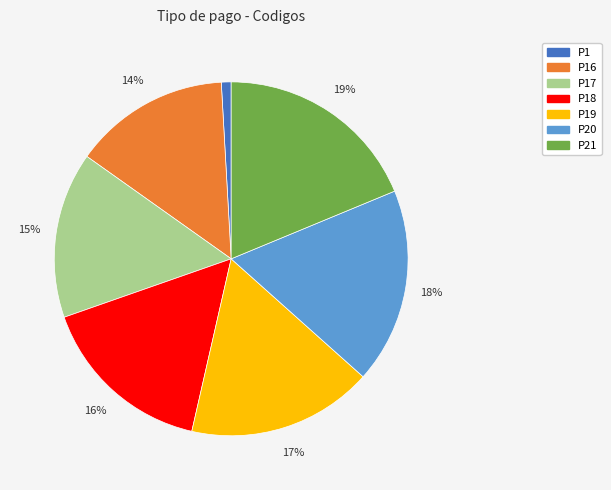

Is there a majority slice in this chart?

No